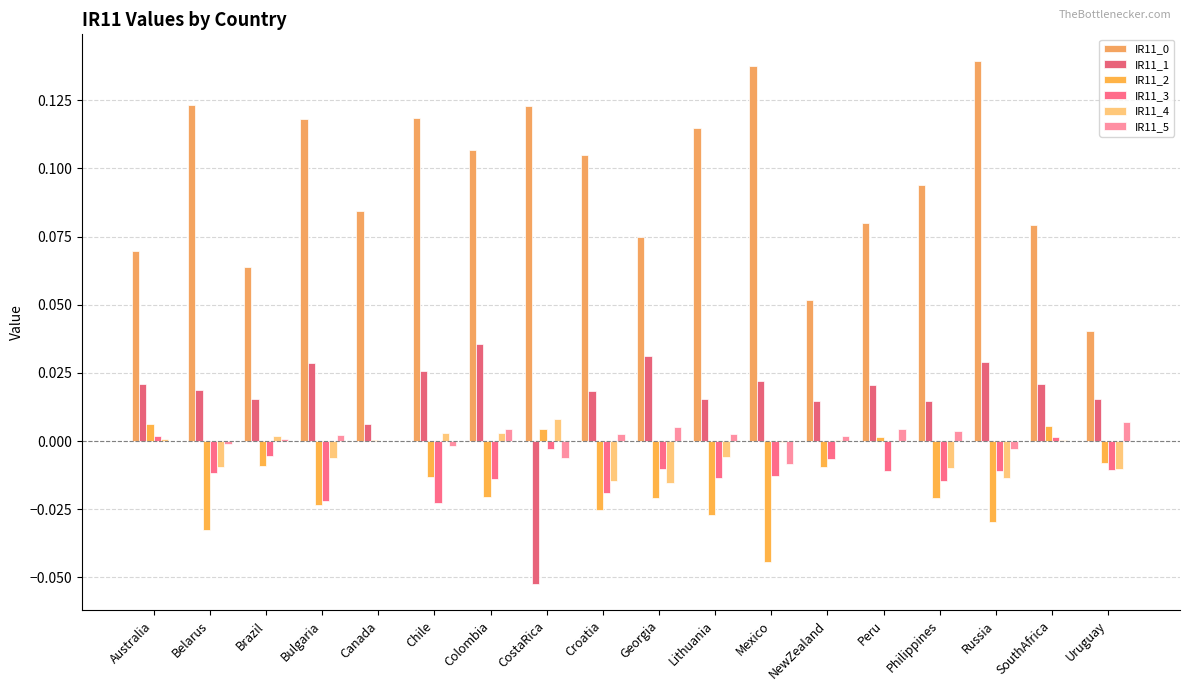

How many distinct data groups are displayed?

6